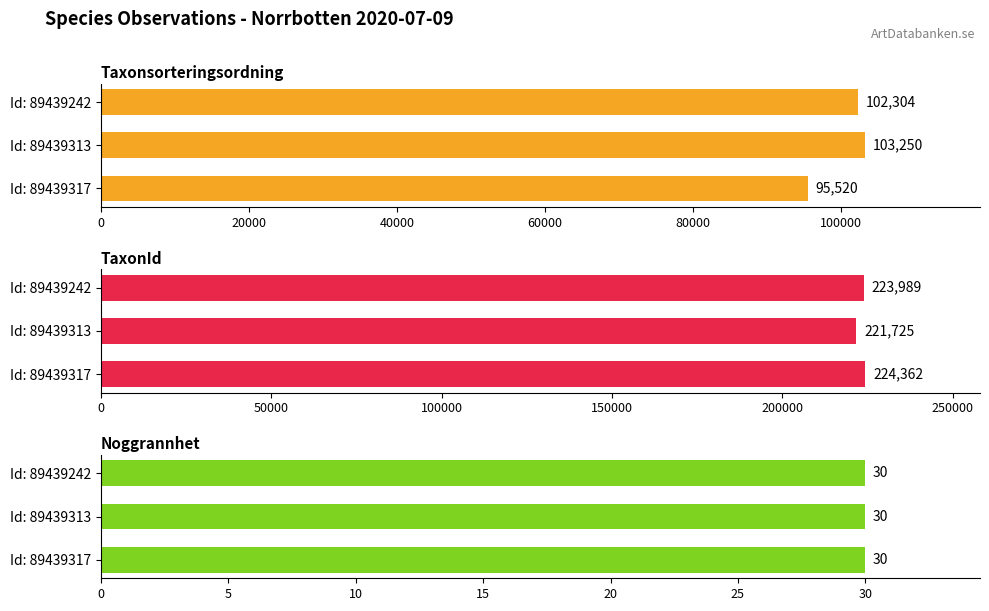

The value of Taxonsorteringsordning at Id: 89439242 is 24936.4. True or false?

False